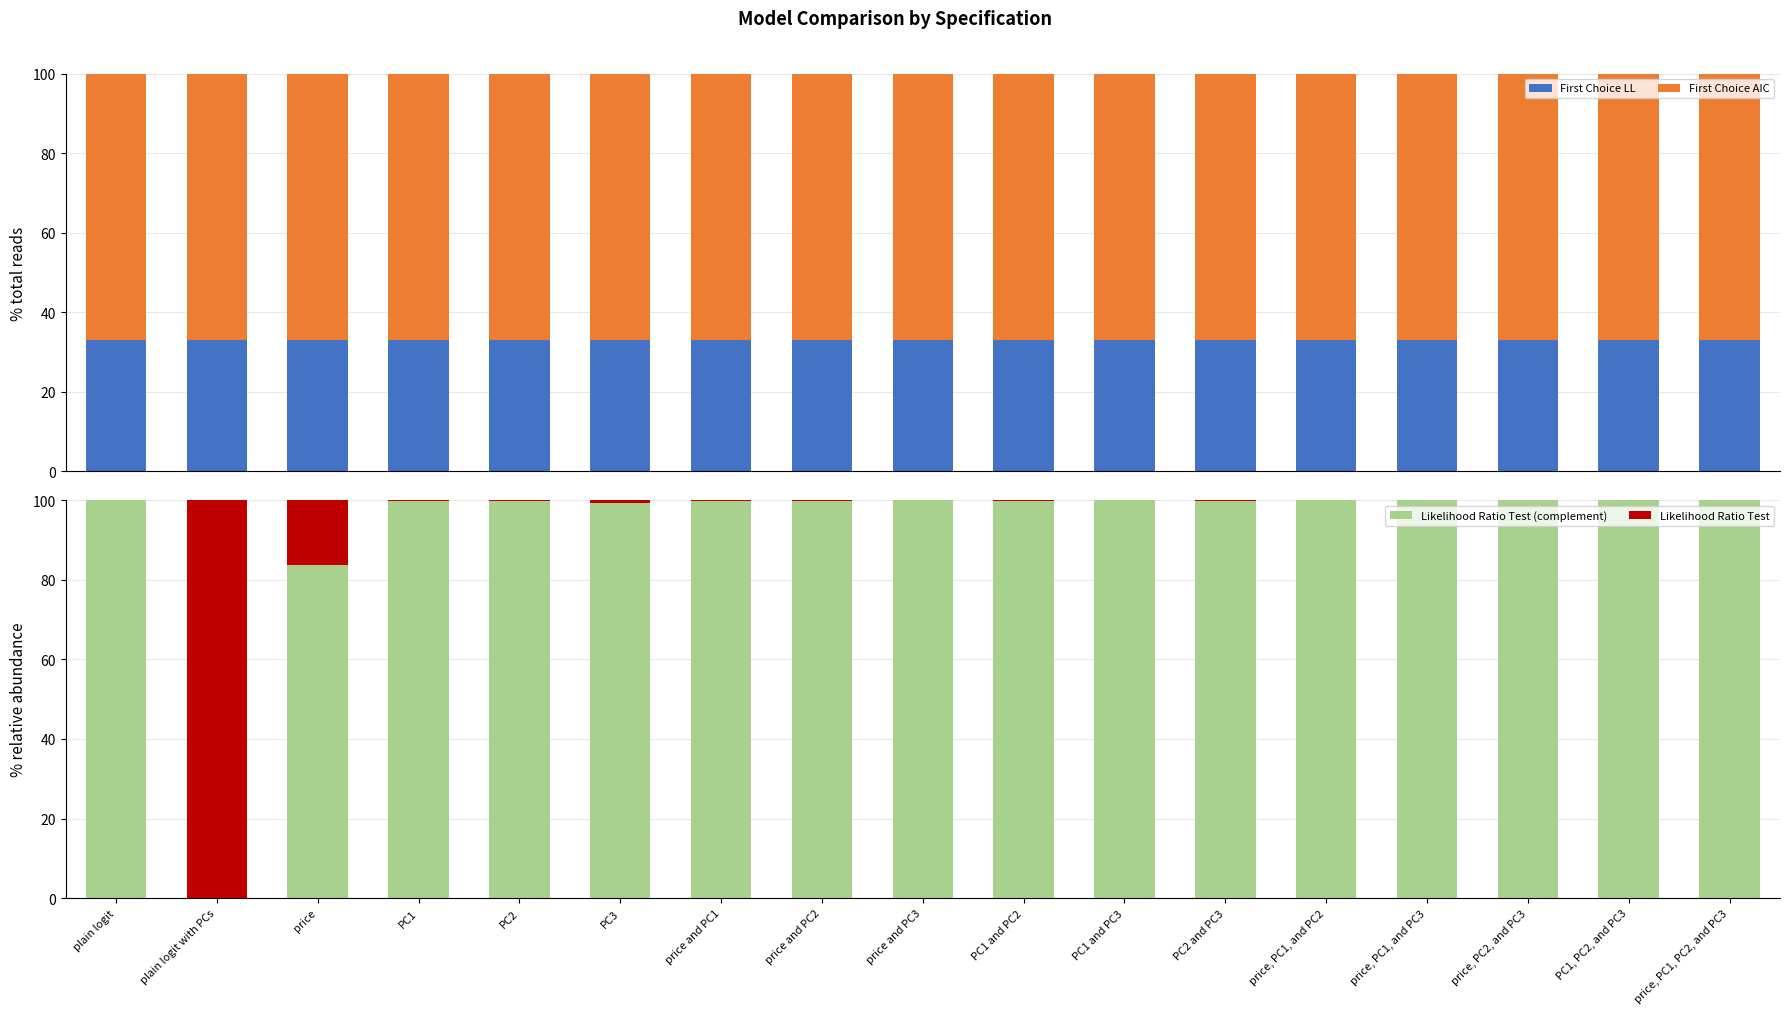

What is the difference between the maximum and minimum values in the Likelihood Ratio Test series?

100.0